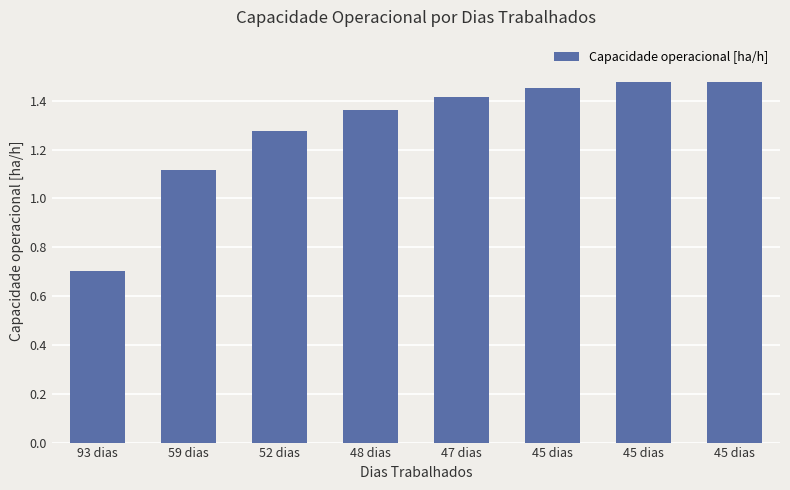

The chart shows a value of 1.7 at 52 dias. True or false?

False